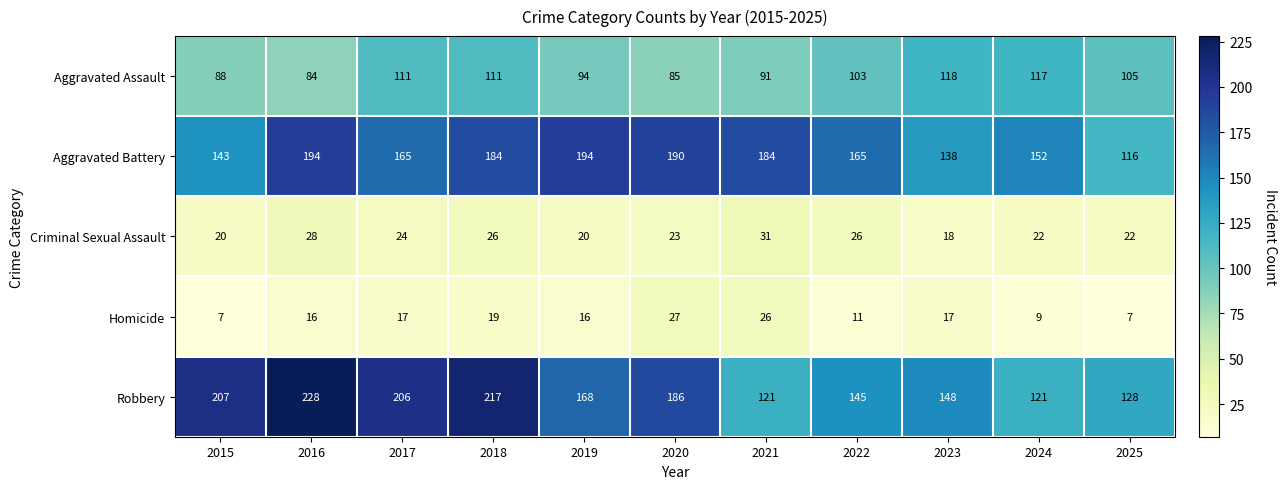

Rank the series at 2025 from highest to lowest value.

Robbery, Aggravated Battery, Aggravated Assault, Criminal Sexual Assault, Homicide